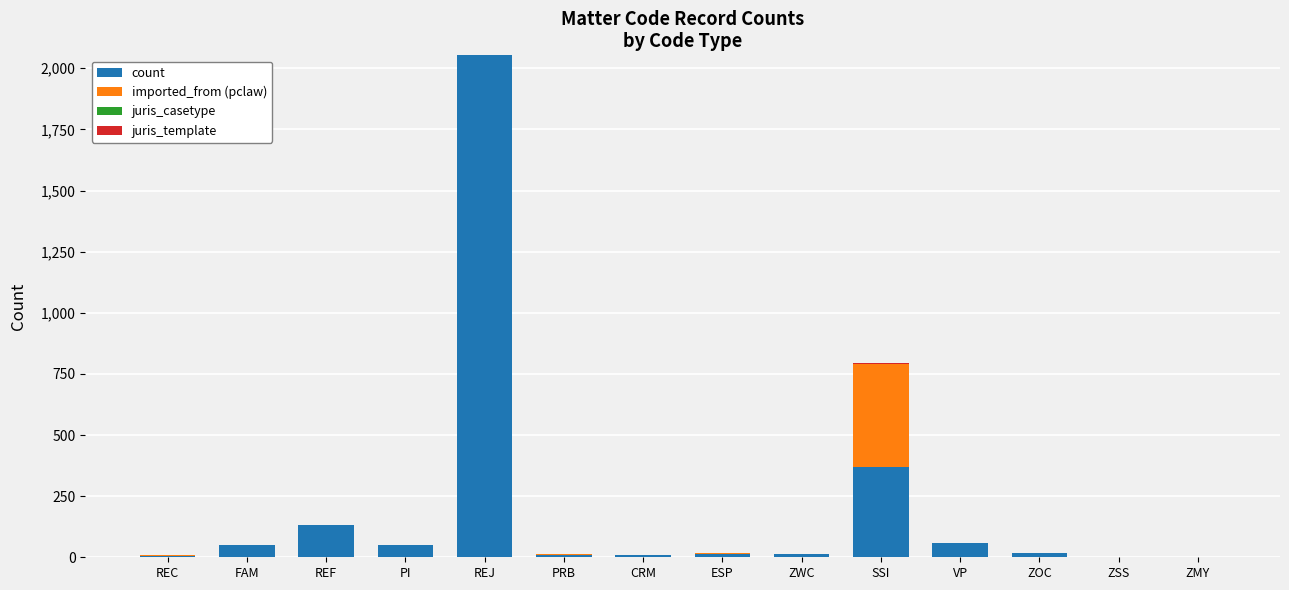

At which category is the sum across all series the highest?

REJ